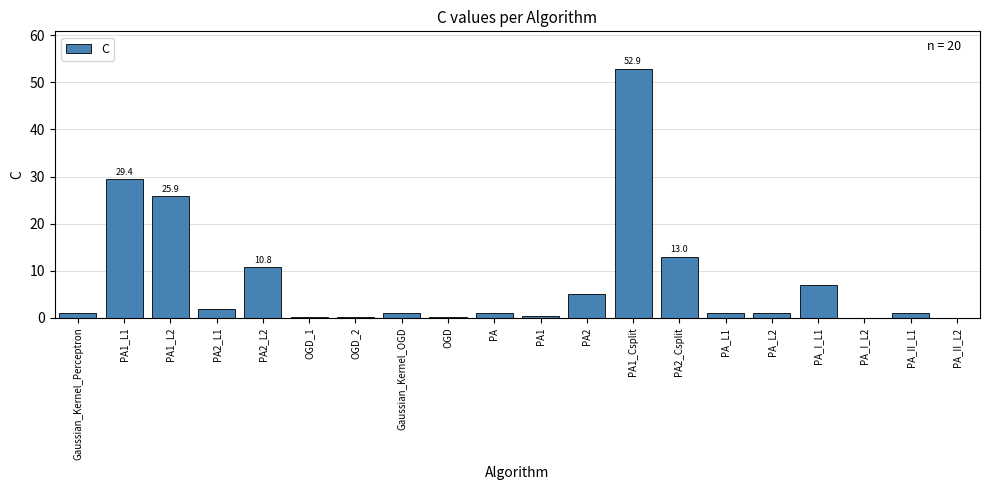

What is the maximum value shown in the chart?

52.9